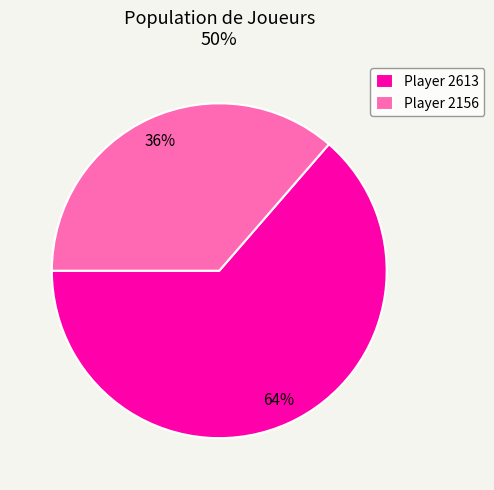

To the nearest percent, what is the average slice percentage?

50%